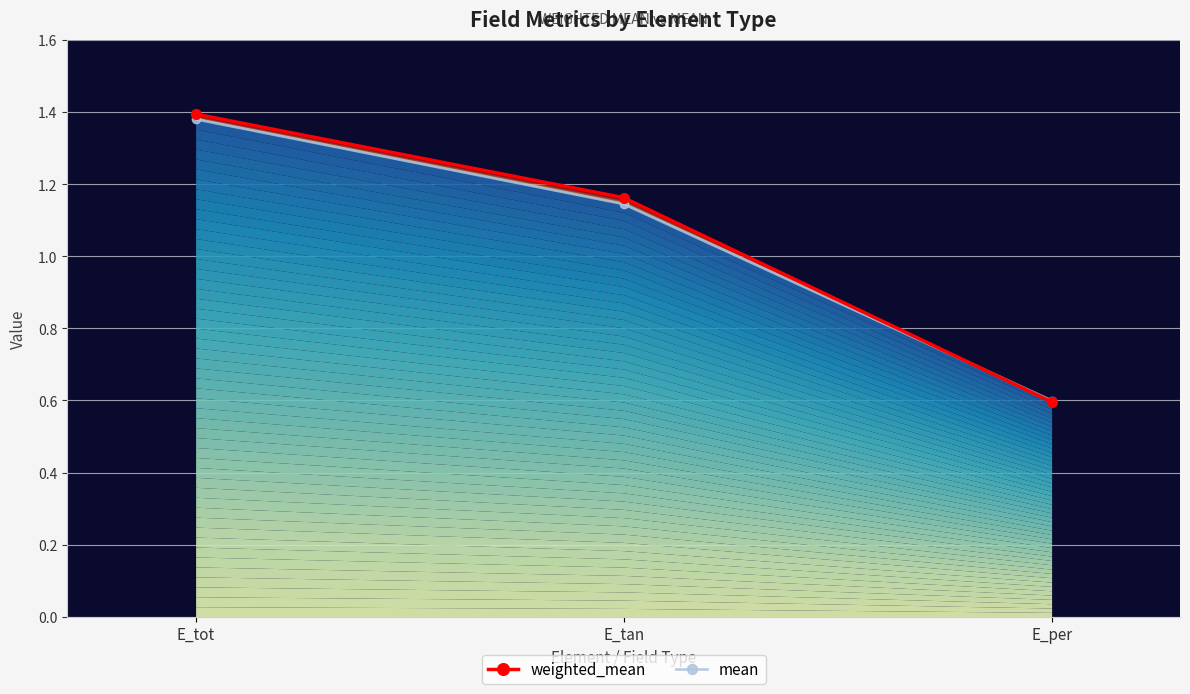

Reading right to left, list all the values displayed in this chart.

weighted_mean: 0.6	1.2	1.4
mean: 0.6	1.1	1.4